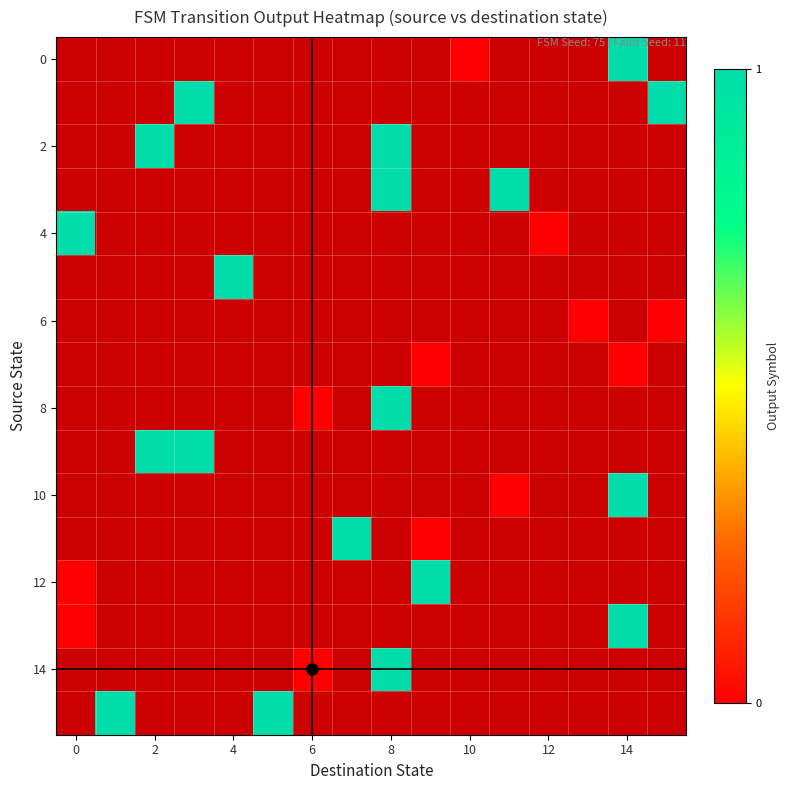

Which series has the largest range (max minus min)?

4